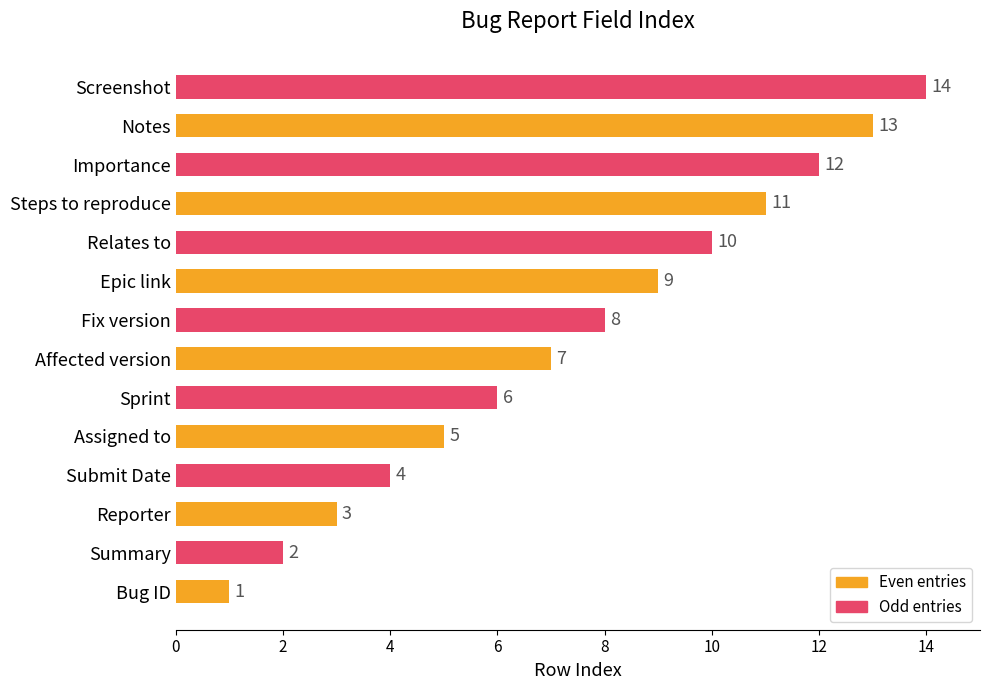

Rank the series by their maximum value, from highest to lowest.

Odd entries, Even entries